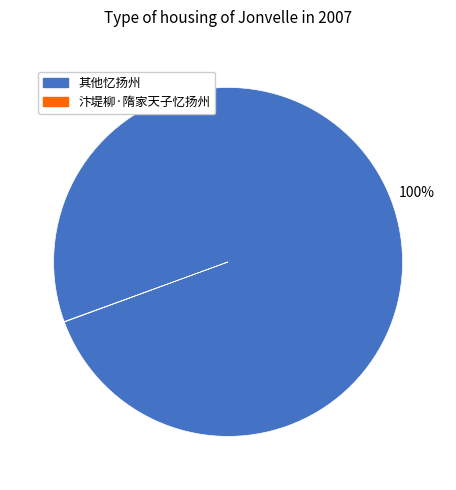

To the nearest percent, what is the average slice percentage?

50%